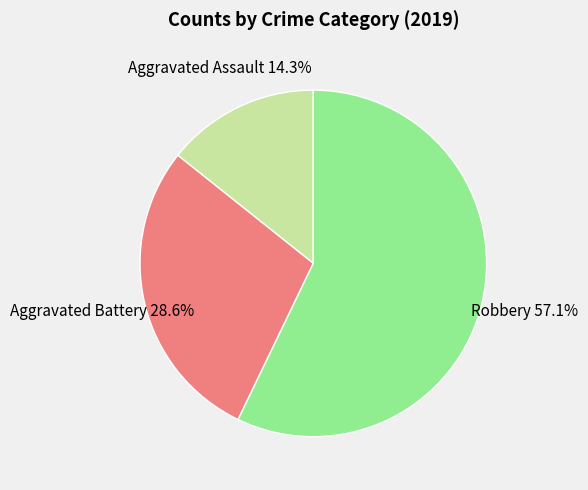

To the nearest percent, what is the difference between the largest and smallest slice percentages?

43%